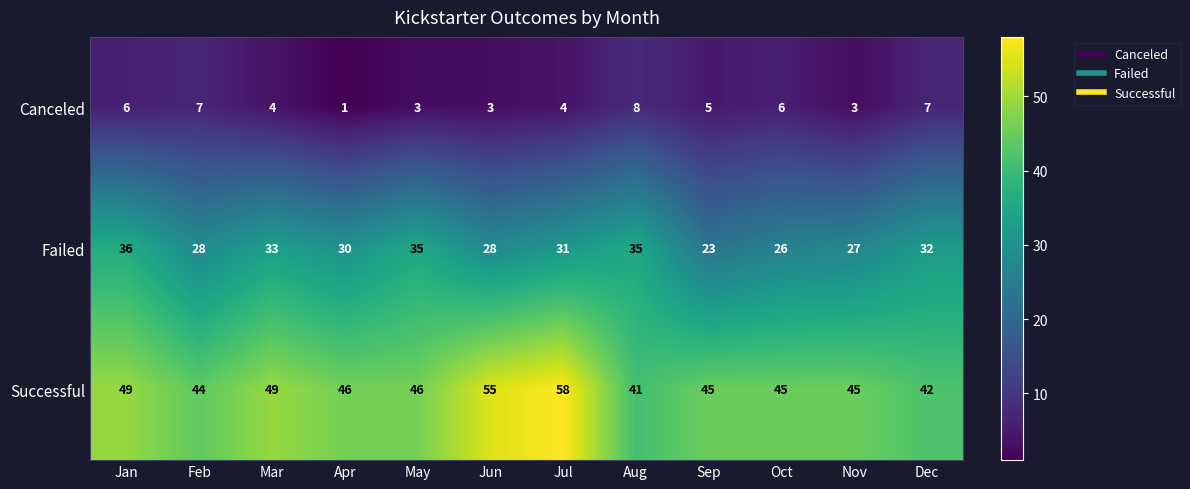

Between Apr and Jul, which series saw the biggest shift?

Successful